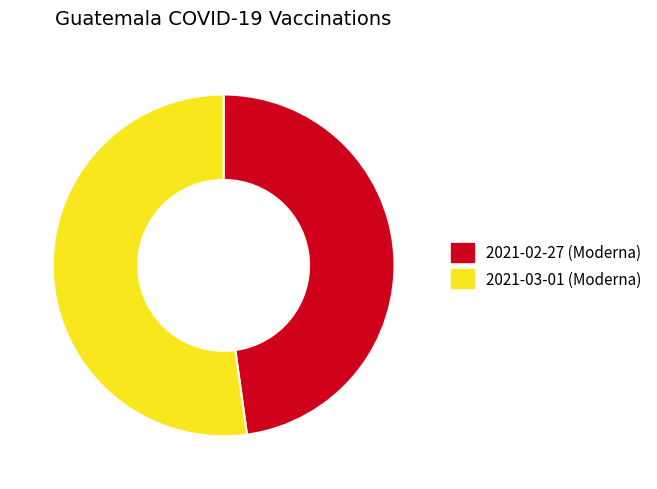

Rank the categories by value from lowest to highest.

2021-02-27 (Moderna), 2021-03-01 (Moderna)